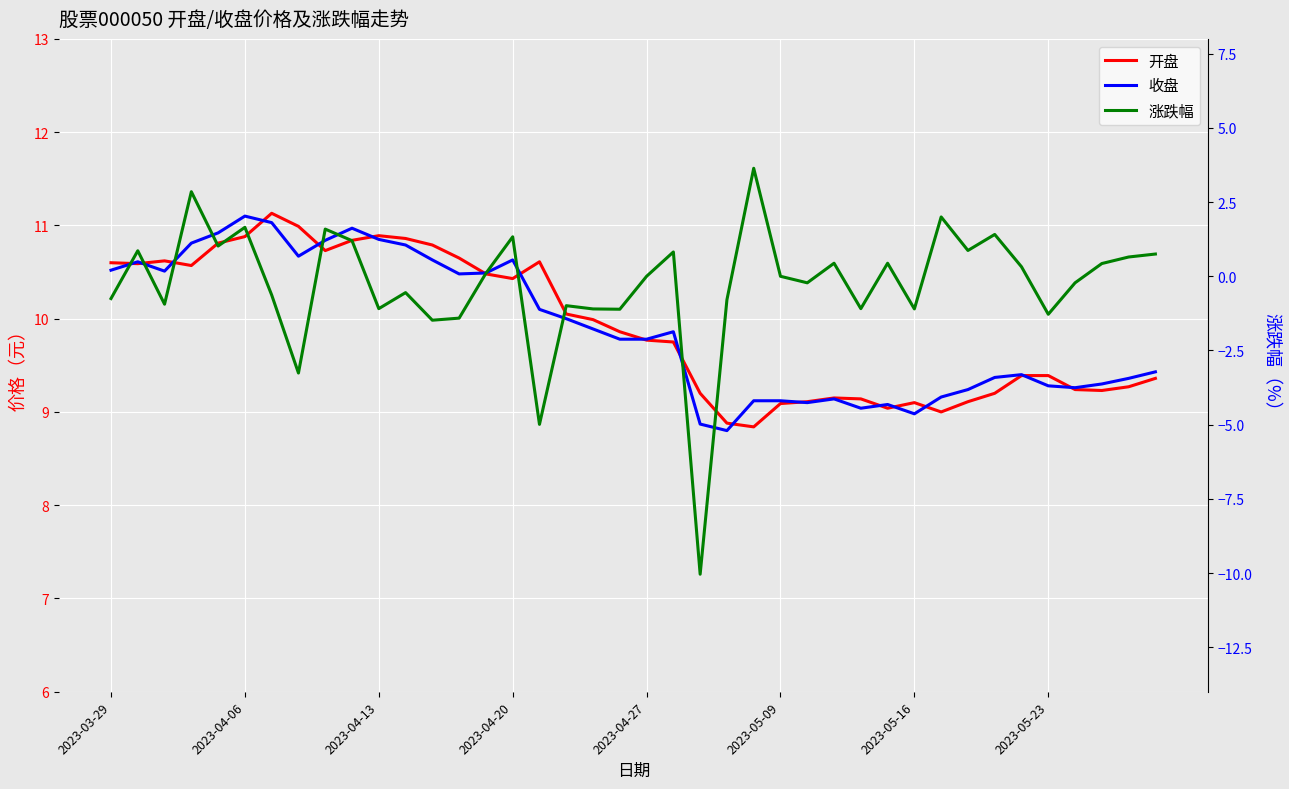

What is the greatest value displayed?

11.1